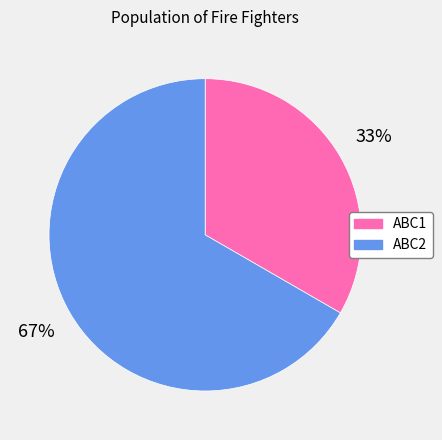

True or false: ABC2 accounts for 67% of the total.

True